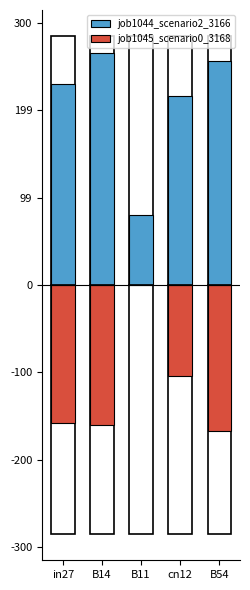

Which series changed the most between B14 and B54?

job1044_scenario2_3166